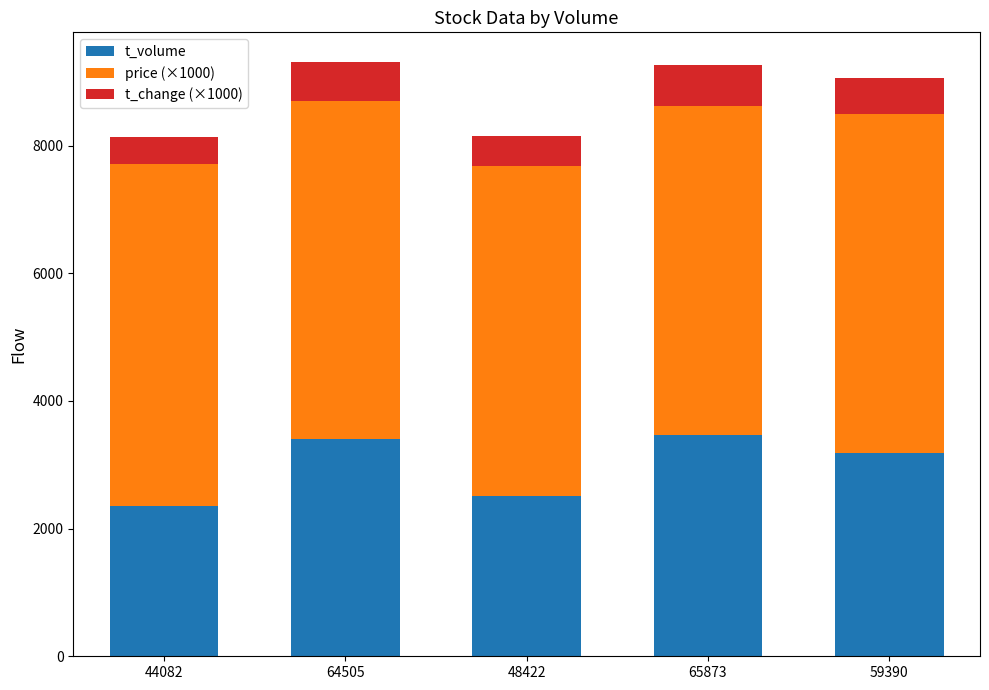

What is the difference between the maximum and minimum values in the t_volume series?

1111